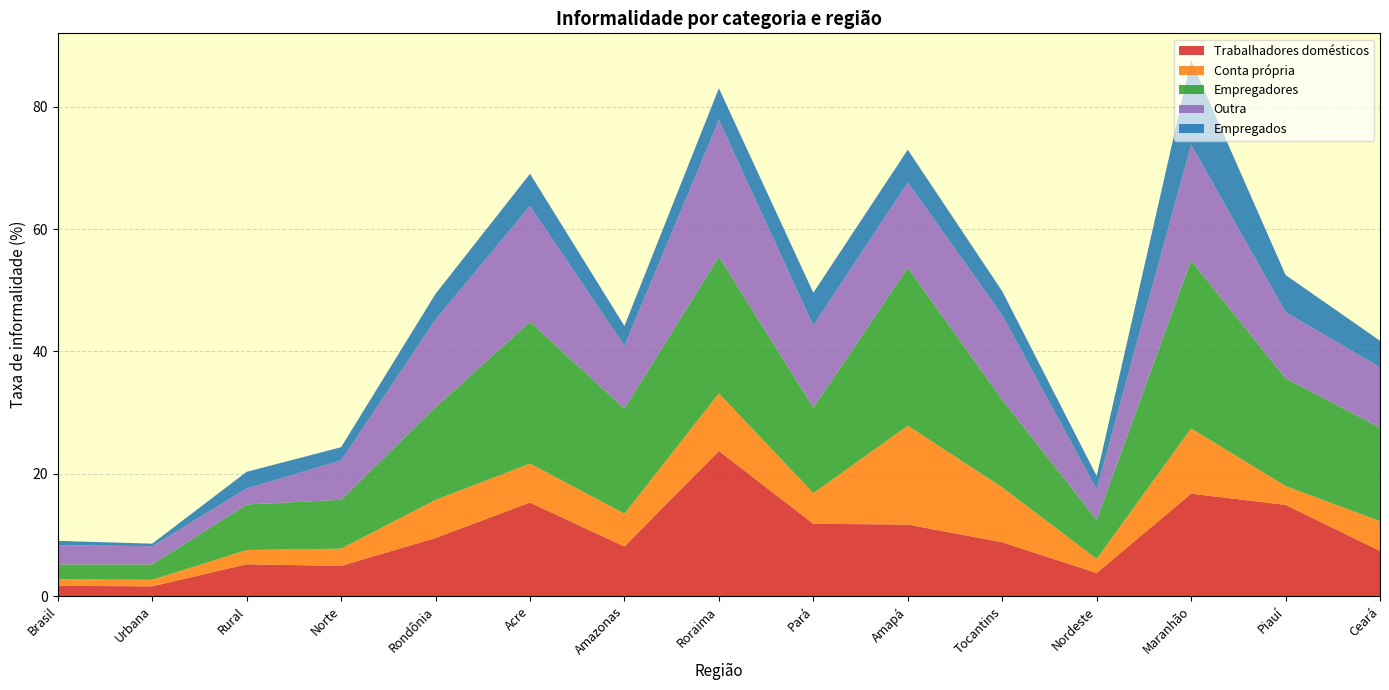

Which category has the highest value in the Trabalhadores domésticos series?

Roraima